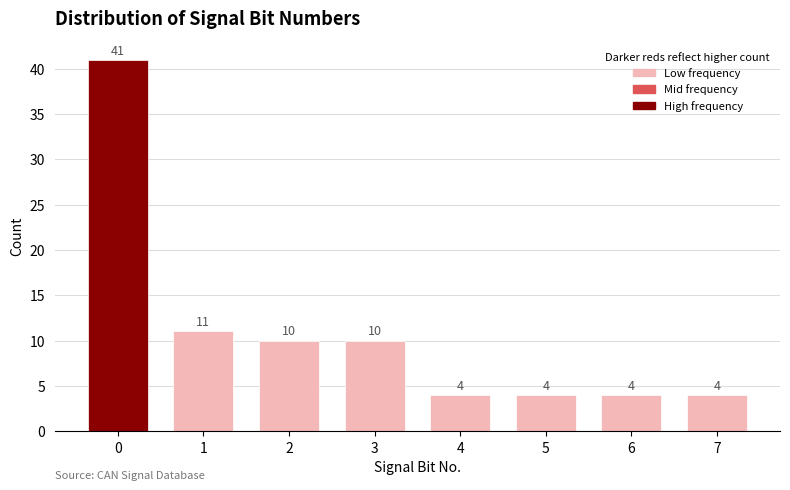

Reading right to left, what are all the values shown in this chart?

7=4	6=4	5=4	4=4	3=10	2=10	1=11	0=41